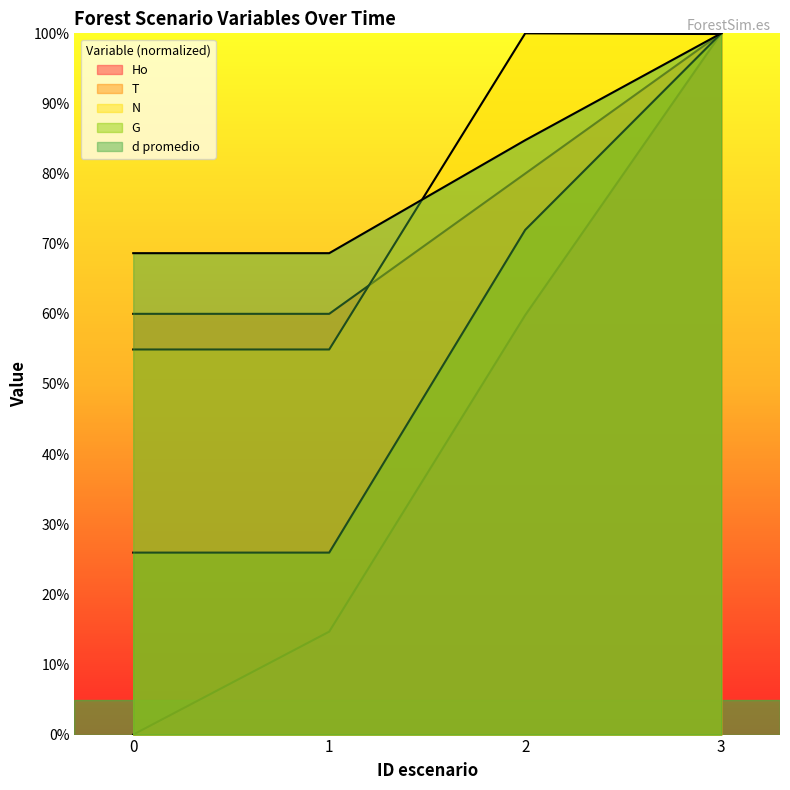

What is the value of the d promedio point at the 3rd from the left?

84.8